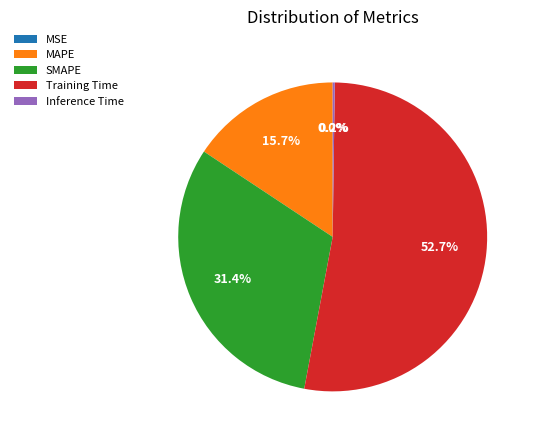

What percentage do Training Time and SMAPE together represent?

84.1%